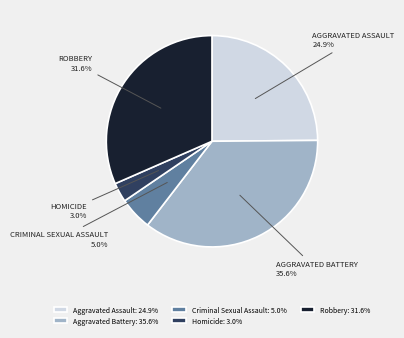

Is it true that Robbery is 32% of the pie?

True